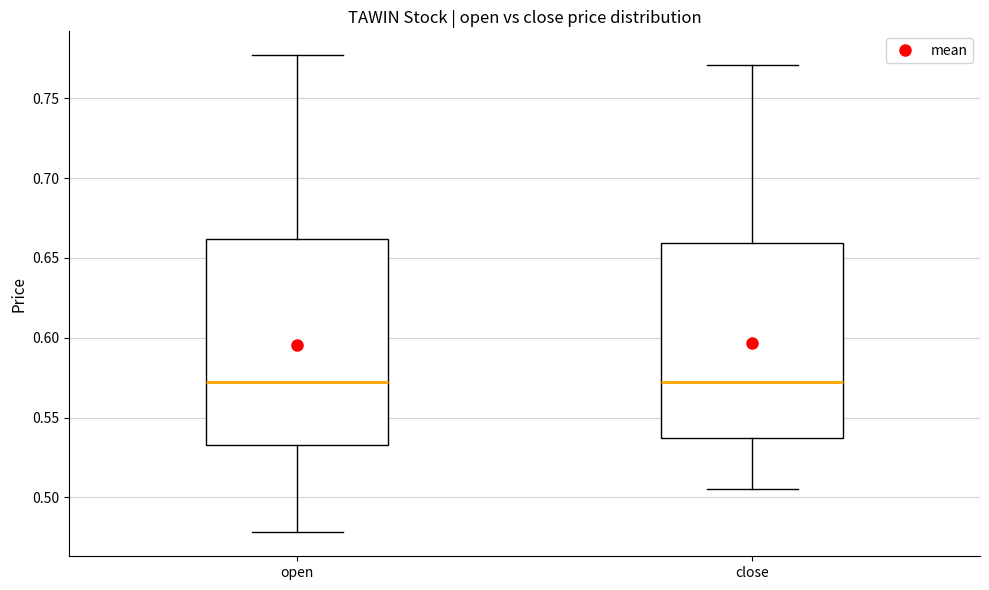

Where does the median line of the box for close sit on the y-axis? The values are not printed on the chart, so give them approximately, as read against the axis.

0.575